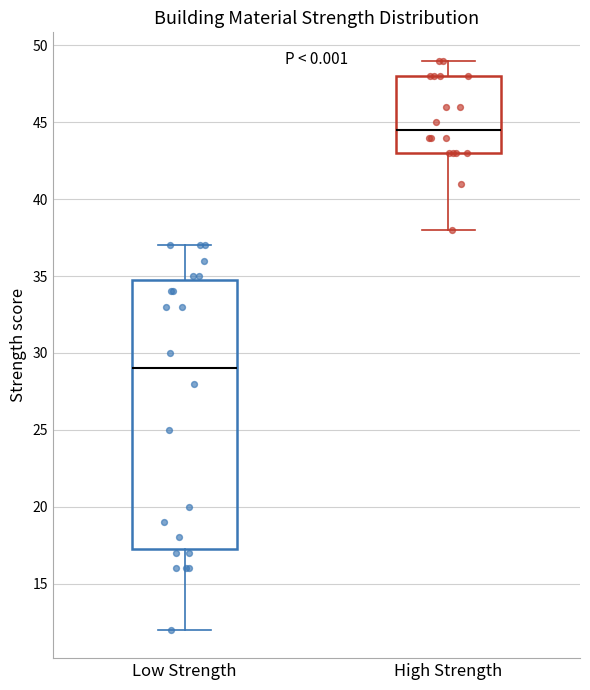

Reading left to right, read every box against the y-axis: the position of its median line, the range the box covers, and the ends of its whiskers. The values are not printed on the chart, so give them approximately, as read against the axis.

Low Strength: median 29.0, box 17.5 to 35.0, whiskers 12.0 to 37.0
High Strength: median 44.5, box 43.0 to 48.0, whiskers 38.0 to 49.0